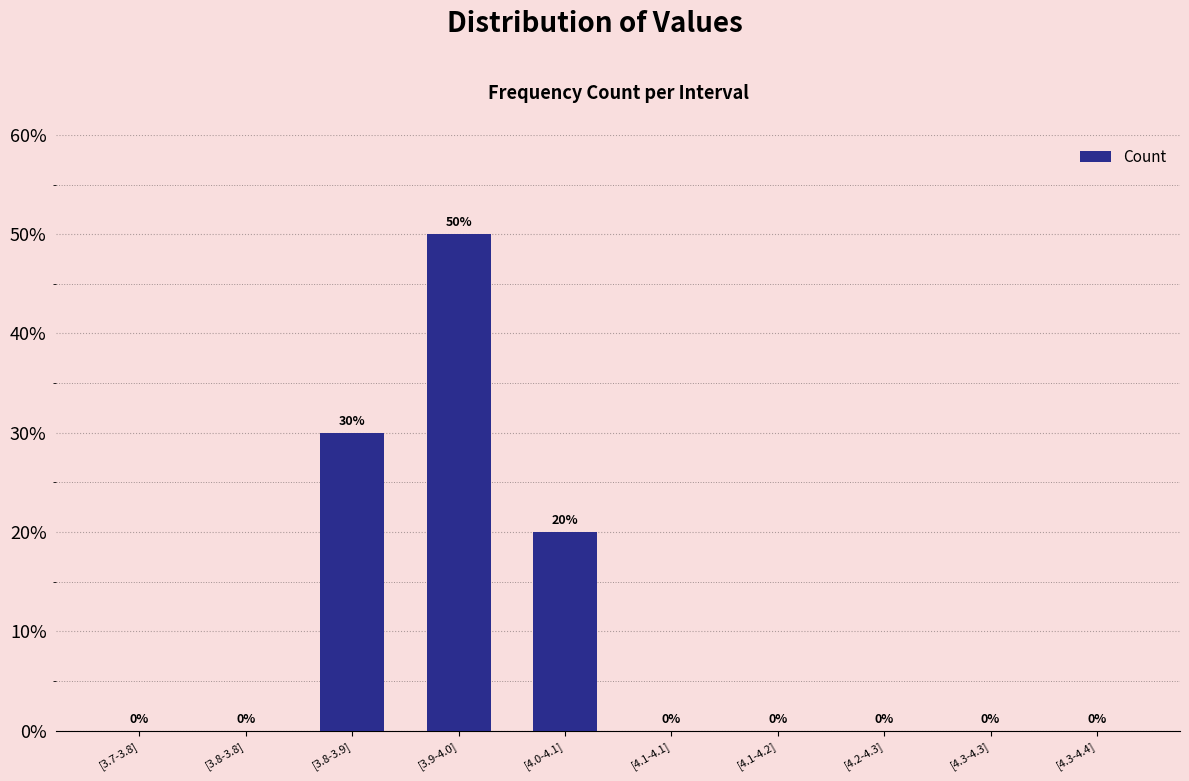

Are the bars horizontal?

No